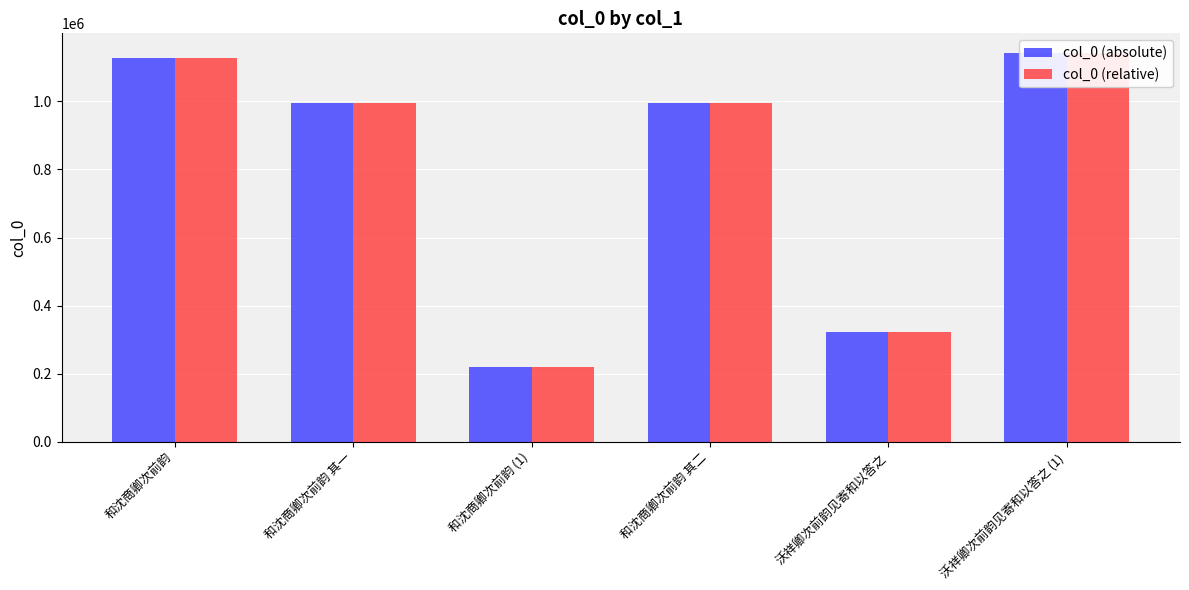

Is the value of col_0 (relative) at 和沈商卿次前韵 greater than the value of col_0 (absolute) at 和沈商卿次前韵 其二?

Yes